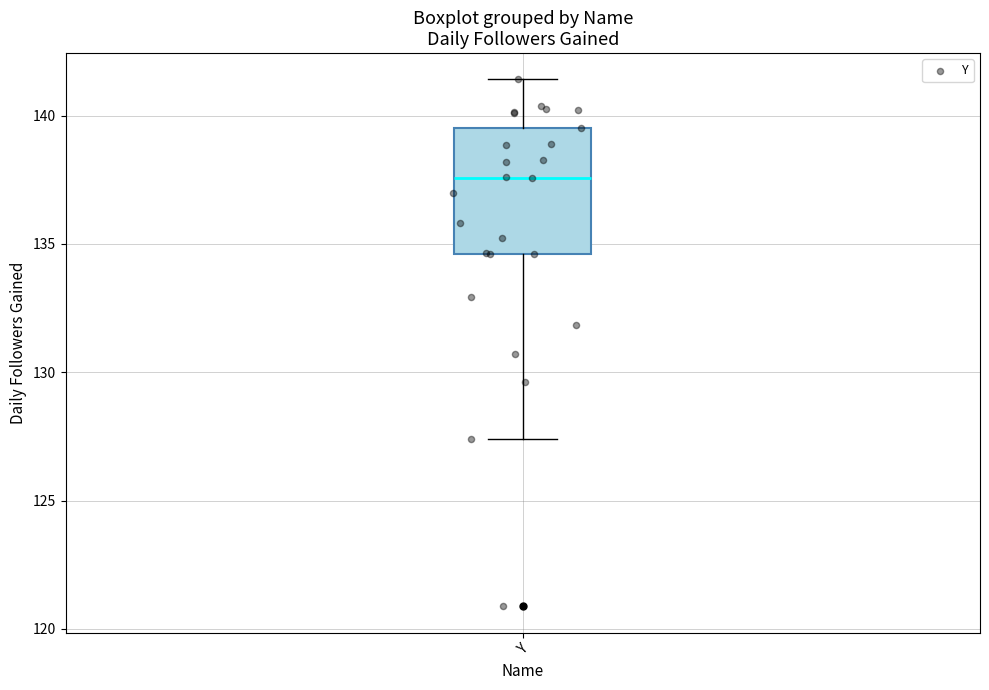

Transcribe this box plot: give where the median line is, the range the box spans, and where the two whiskers end, as read against the y-axis. The values are not printed on the chart, so give them approximately, as read against the axis.

median 137.5, box 134.5 to 139.5, whiskers 127.5 to 141.5